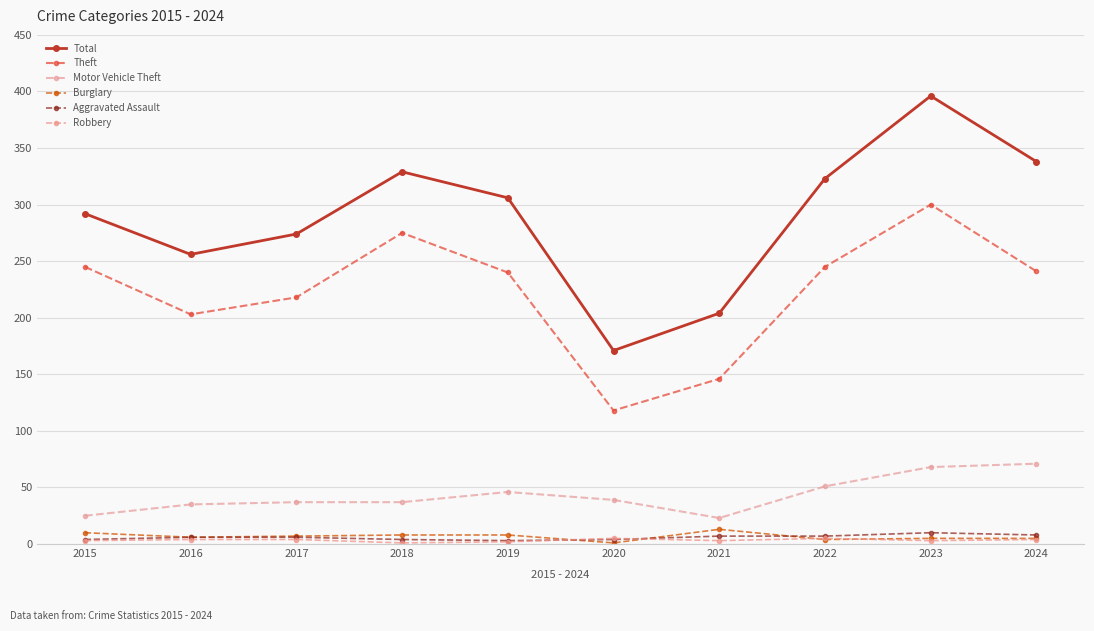

The value of Burglary at 2023 is 3. True or false?

False